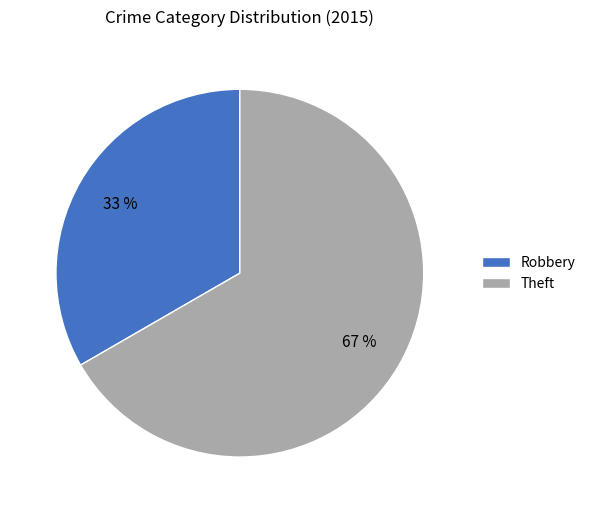

Rank the categories by value from highest to lowest.

Theft, Robbery